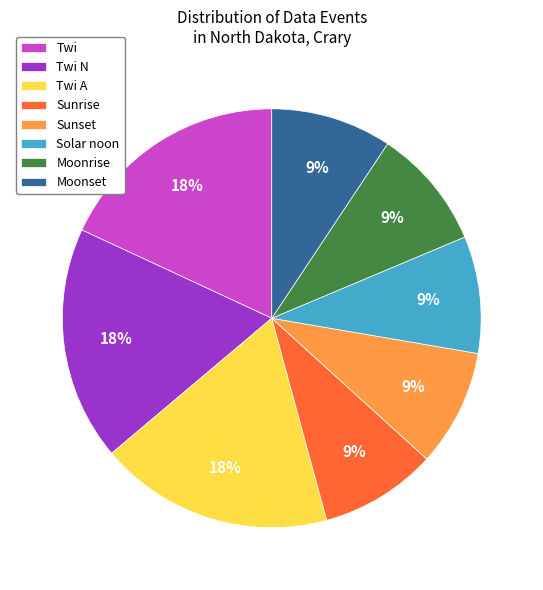

To the nearest percent, what percentage of the pie is Solar noon?

9%